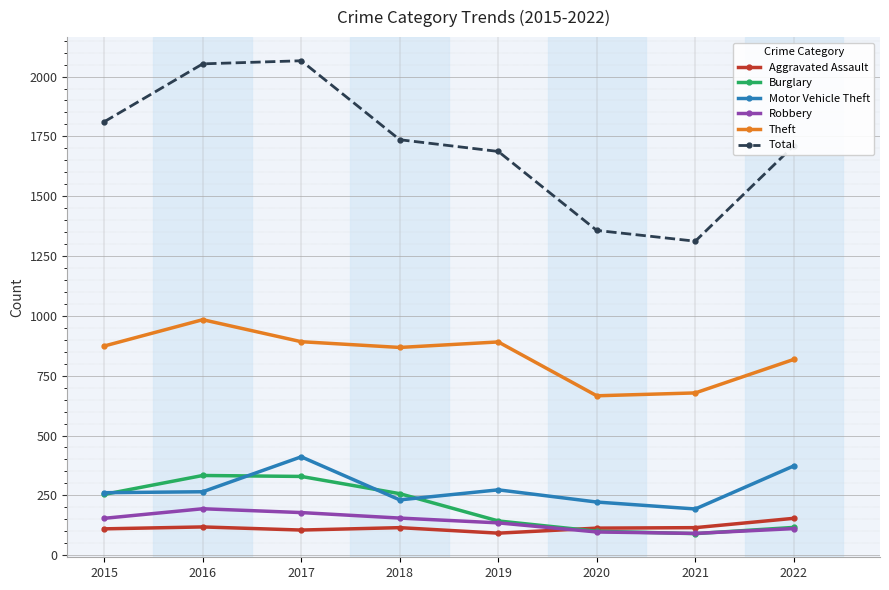

How many series are shown in this chart?

6